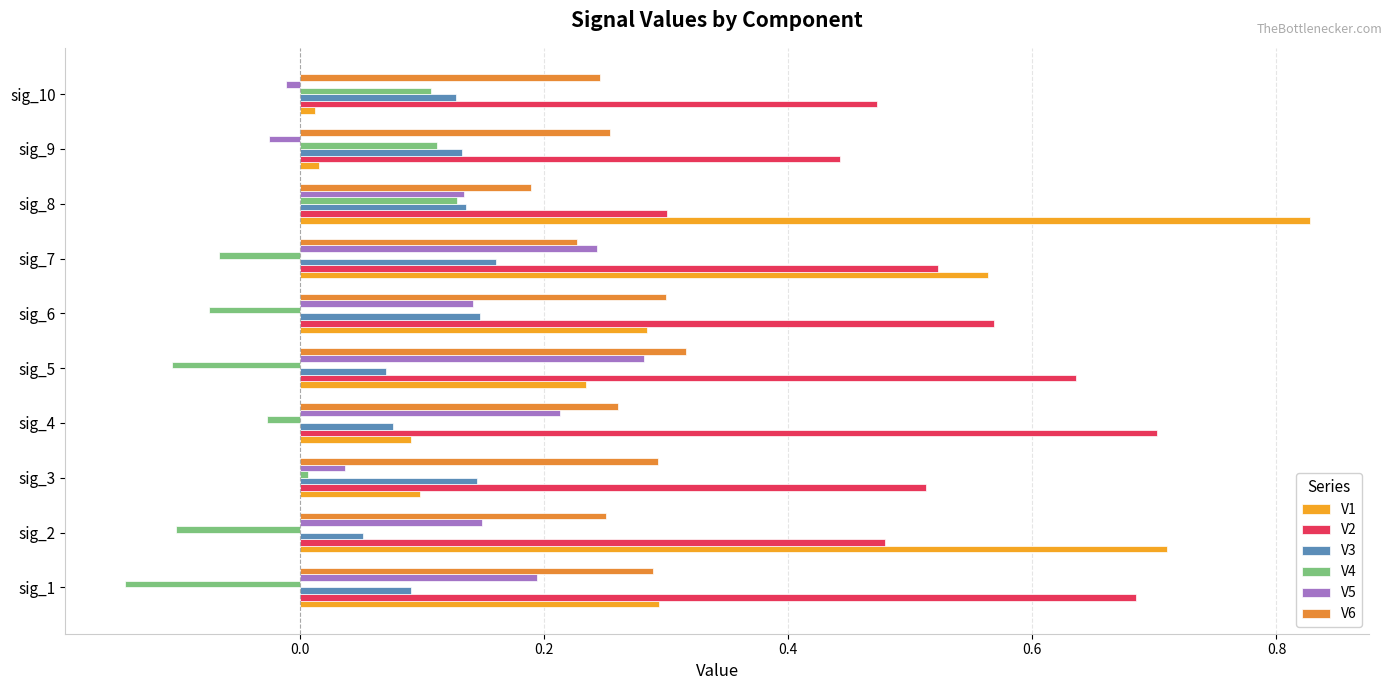

What is the lowest value of the V3 series?

0.1